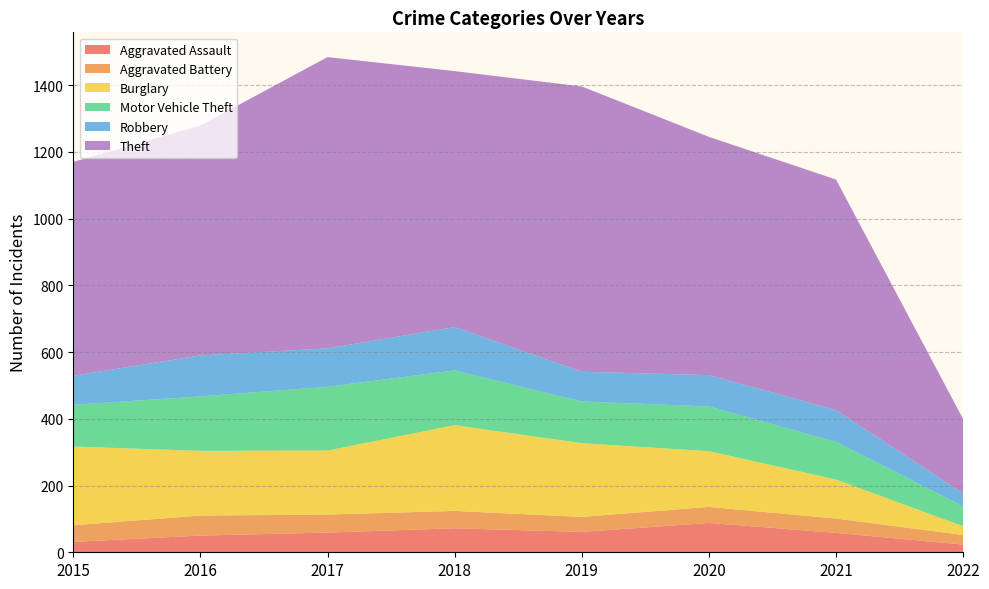

Reading right to left, extract all data points from this chart.

Aggravated Assault: 2022=23	2021=58	2020=88	2019=61	2018=72	2017=59	2016=50	2015=31
Aggravated Battery: 2022=29	2021=43	2020=48	2019=45	2018=52	2017=54	2016=60	2015=50
Burglary: 2022=26	2021=117	2020=167	2019=221	2018=257	2017=192	2016=194	2015=236
Motor Vehicle Theft: 2022=60	2021=113	2020=134	2019=125	2018=164	2017=191	2016=163	2015=125
Robbery: 2022=38	2021=95	2020=94	2019=89	2018=130	2017=115	2016=123	2015=87
Theft: 2022=223	2021=691	2020=714	2019=855	2018=767	2017=873	2016=689	2015=641